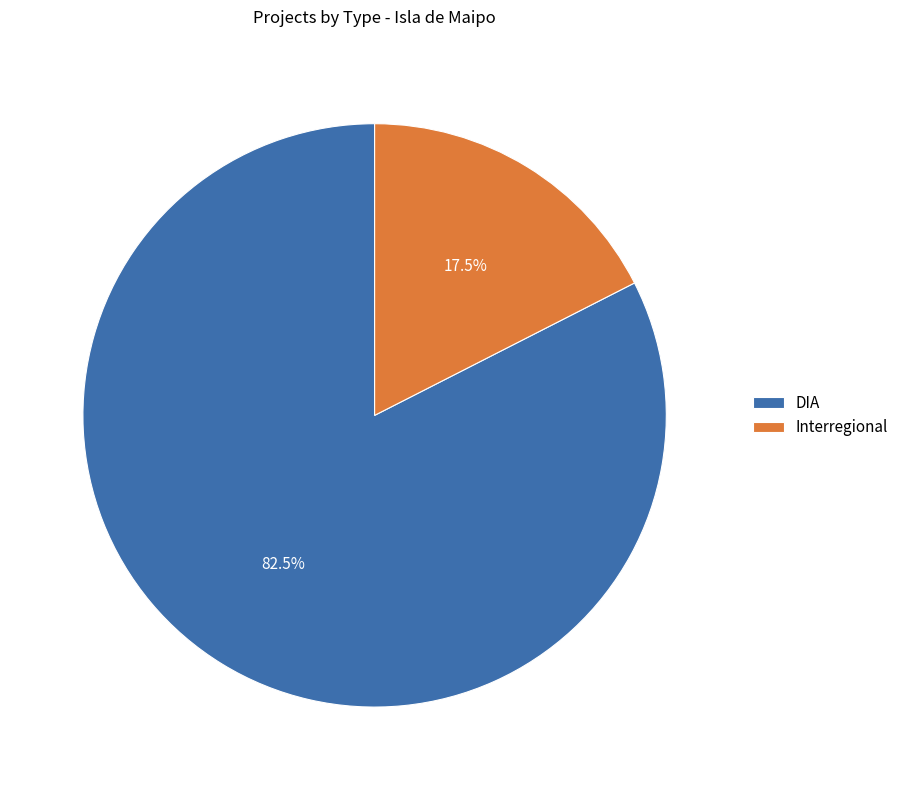

How many segments does this pie chart have?

2